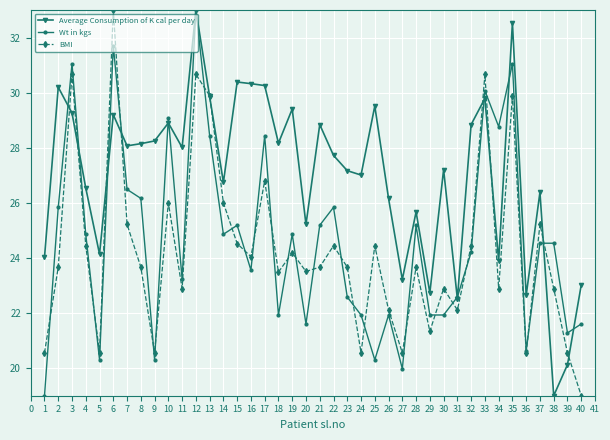

What is the maximum value shown in the chart?

33.0